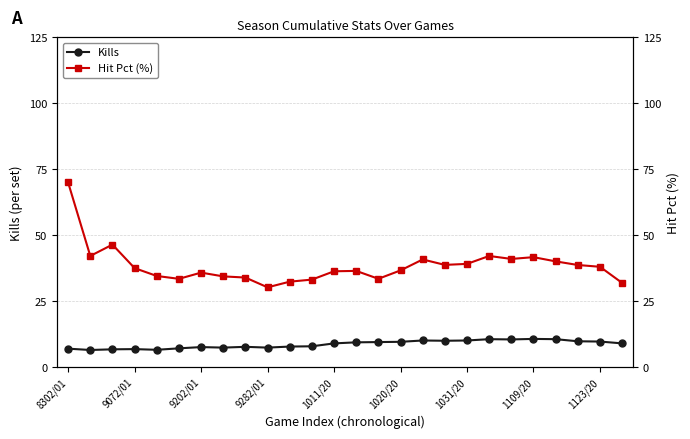

Which category has the highest value in the Hit Pct (%) series?

8302/01